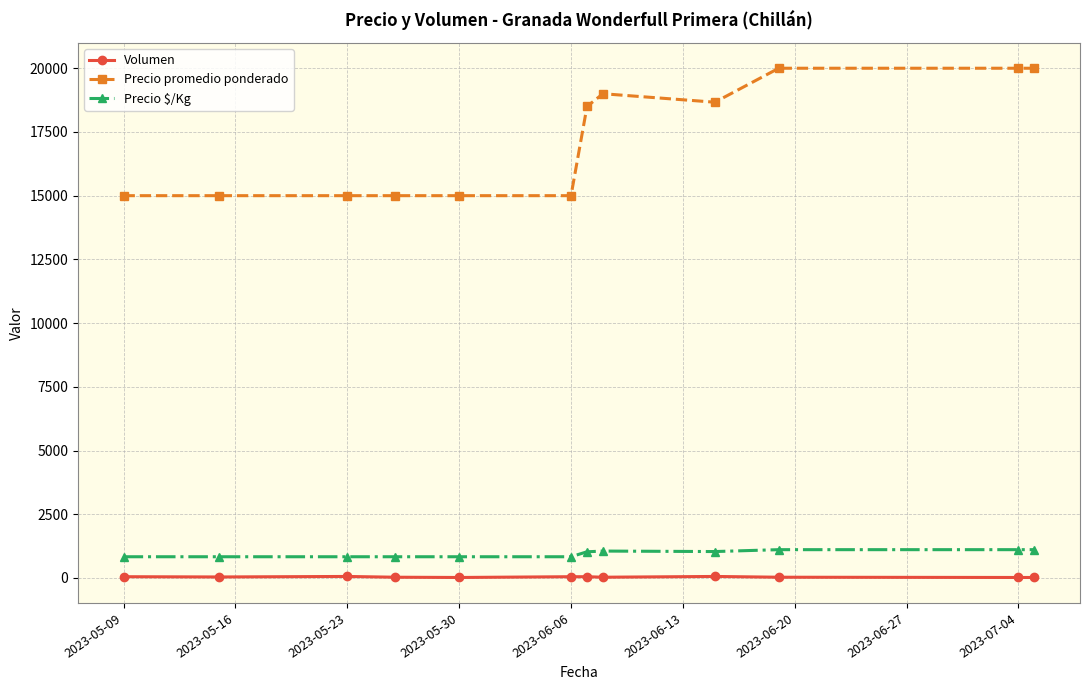

Rank the series by their maximum value, from lowest to highest.

Volumen, Precio $/Kg, Precio promedio ponderado